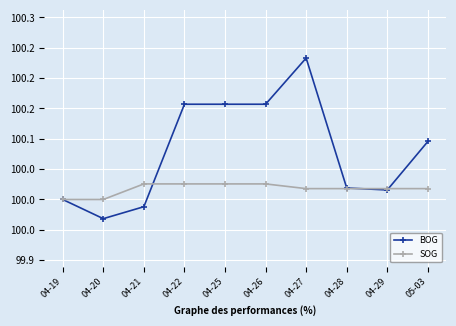

In BOG, how many points are lower than both neighbors (excluding endpoints)?

2